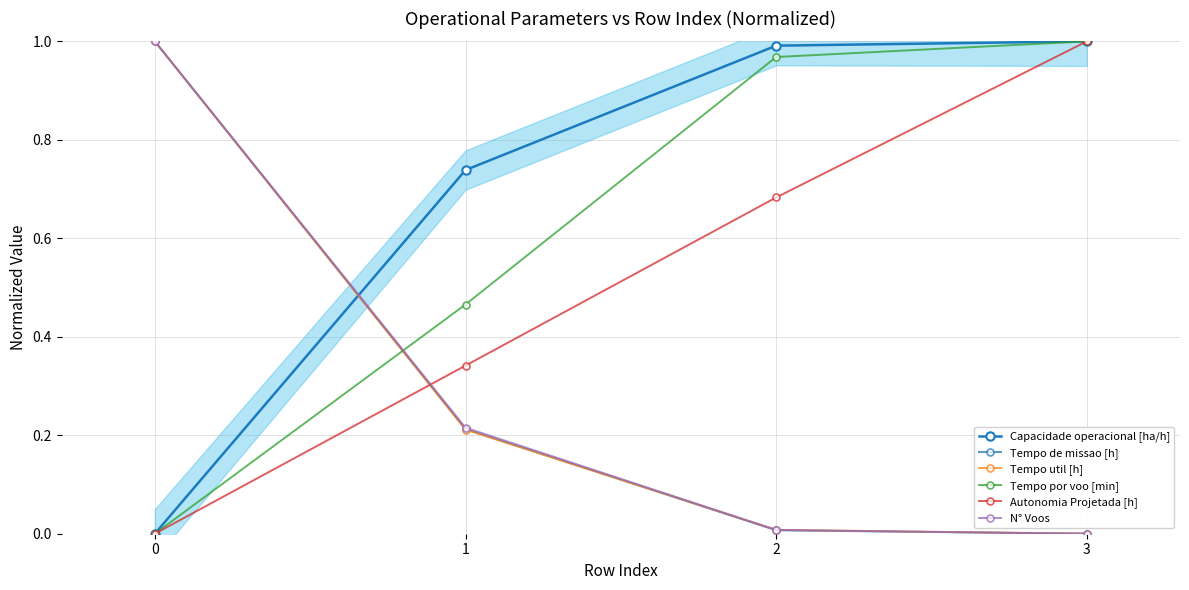

What is the highest value of the Tempo util [h] series?

1.0